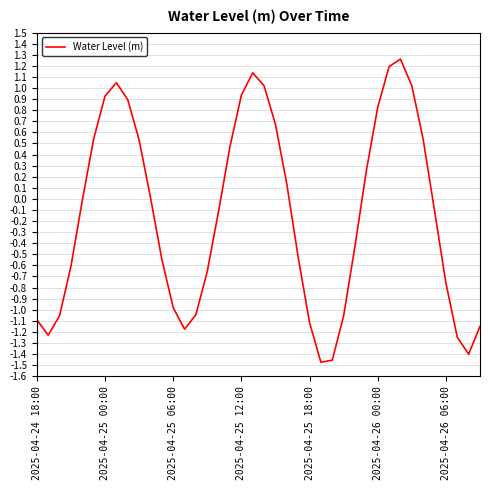

What is the difference between the maximum and minimum values?

2.7